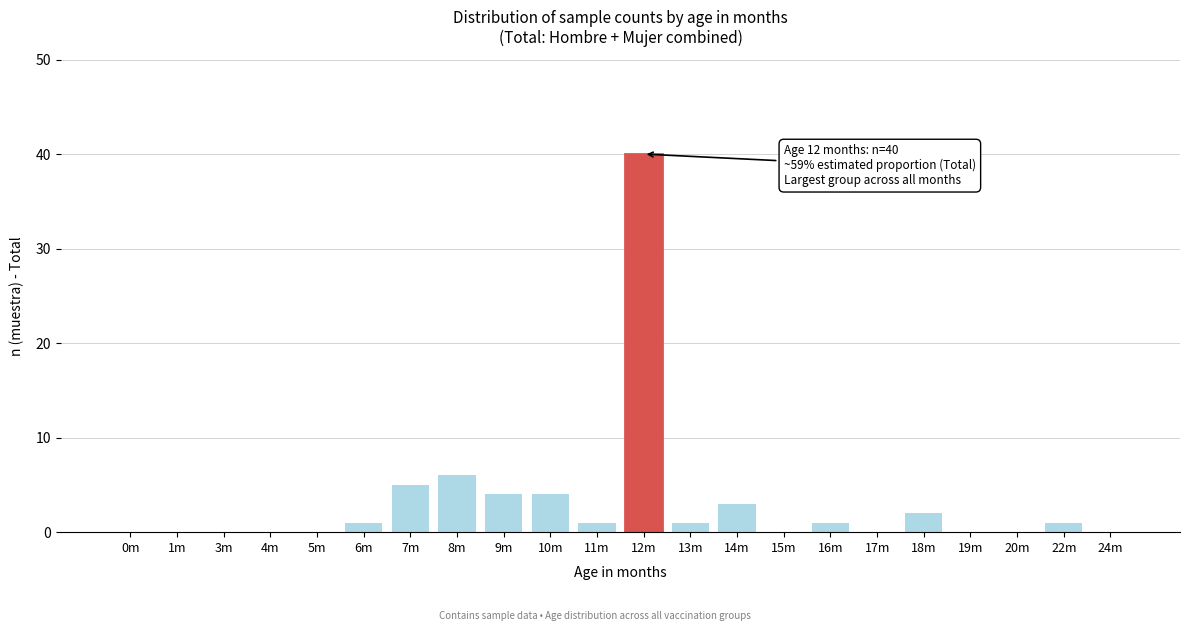

Reading left to right, transcribe all the data shown in this chart.

0m=0	1m=0	3m=0	4m=0	5m=0	6m=1	7m=5	8m=6	9m=4	10m=4	11m=1	12m=40	13m=1	14m=3	15m=0	16m=1	17m=0	18m=2	19m=0	20m=0	22m=1	24m=0